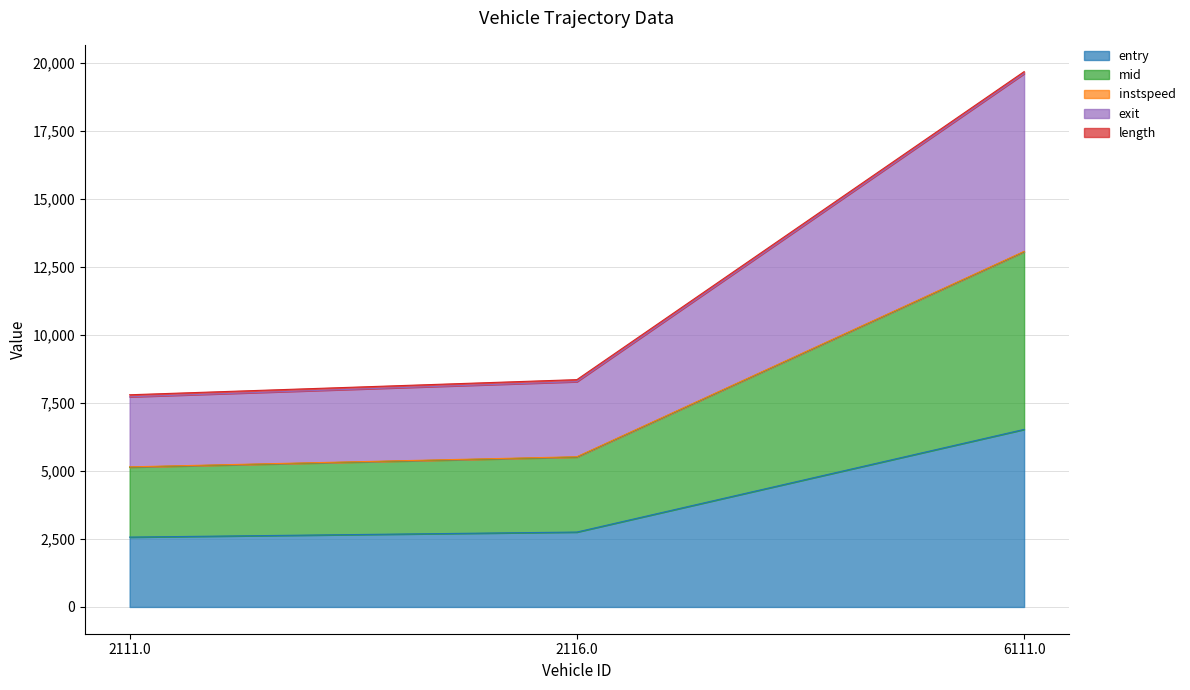

Between 2116.0 and 6111.0, which is larger?

6111.0